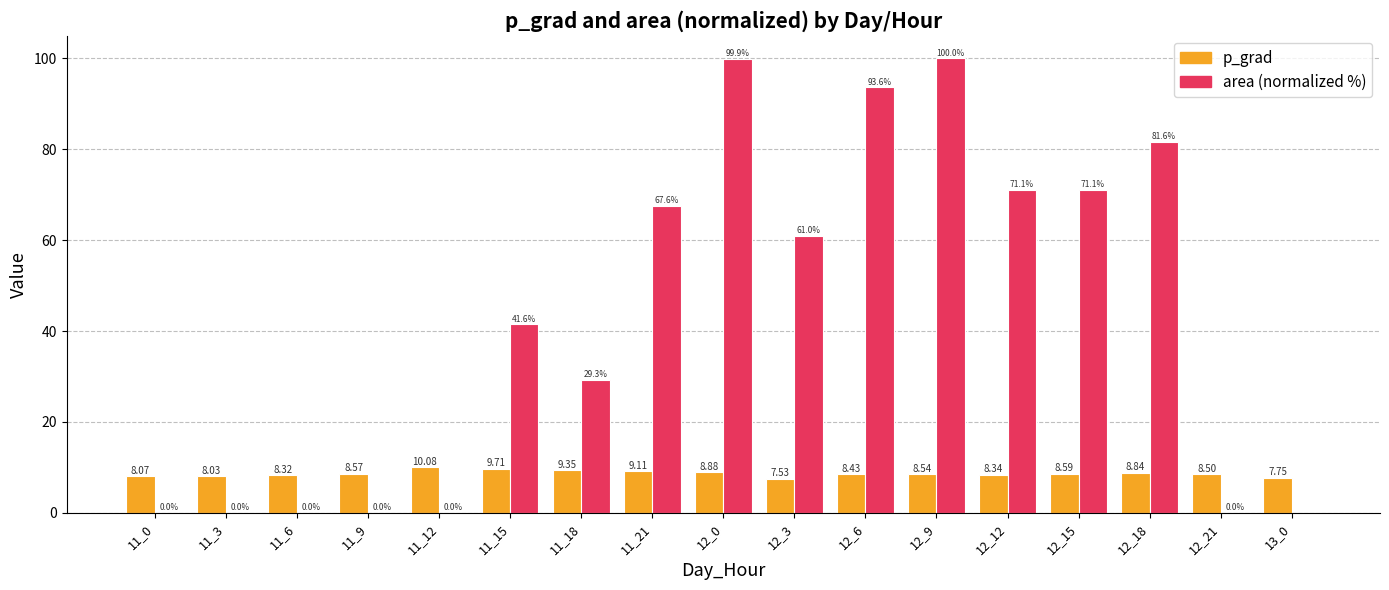

Is the value of p_grad at 12_12 greater than the value of area (normalized %) at 11_9?

Yes